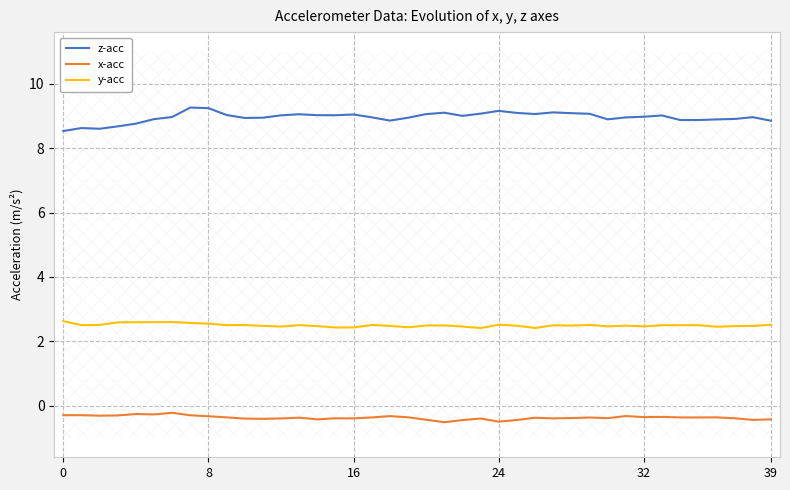

True or false: x-acc and z-acc intersect in this chart.

False